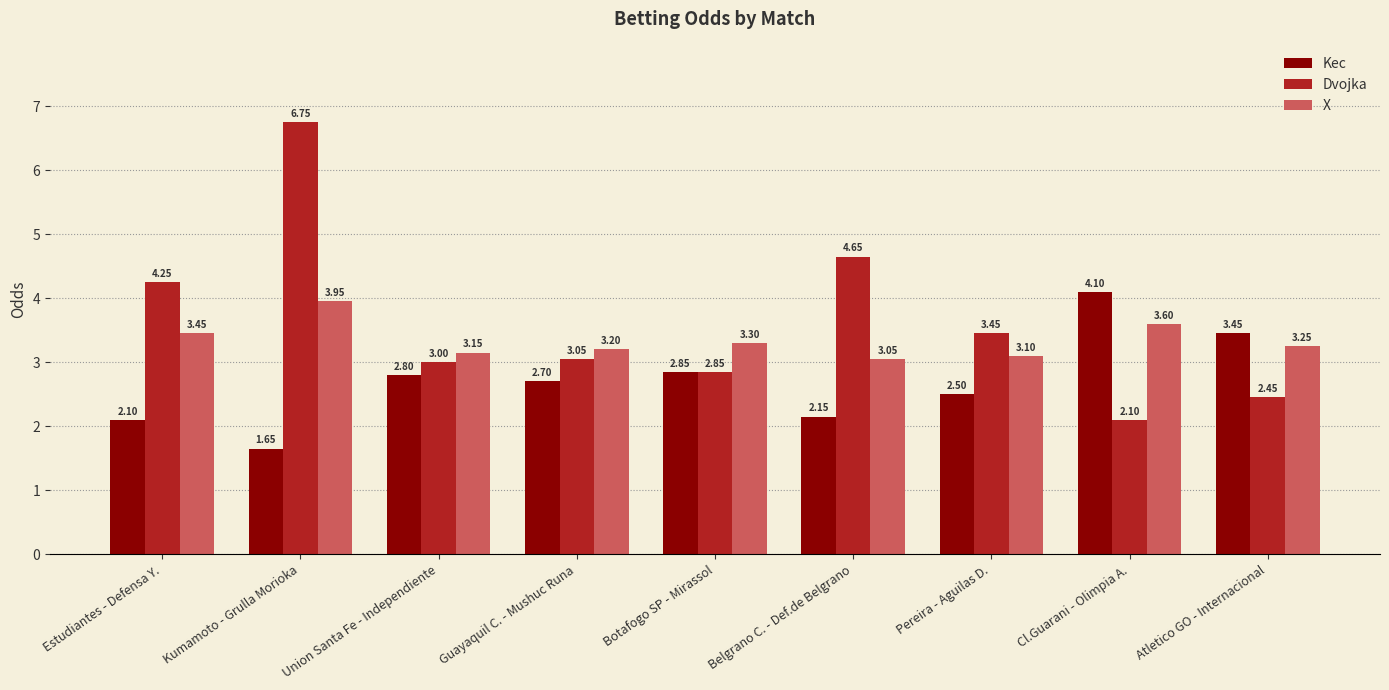

True or false: Kec has a value of 4.3 at Botafogo SP - Mirassol.

False